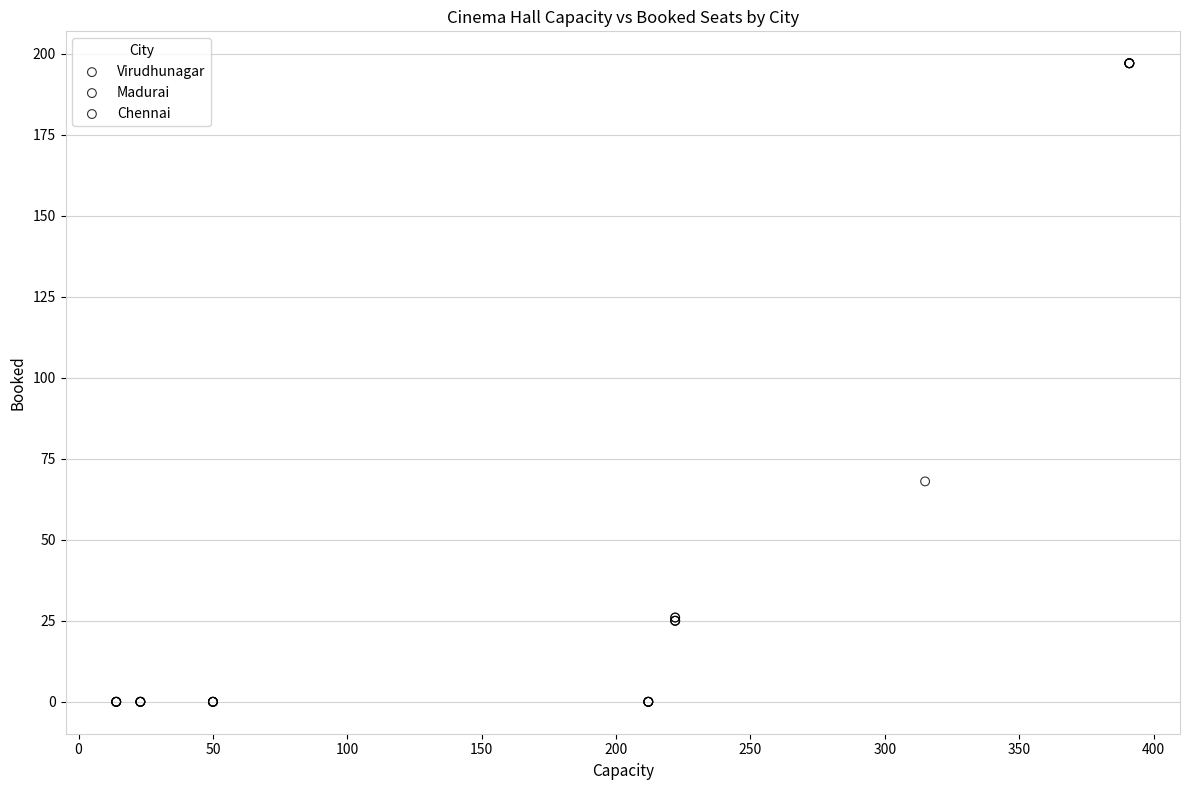

What are all the series names shown in the legend?

Virudhunagar, Madurai, Chennai